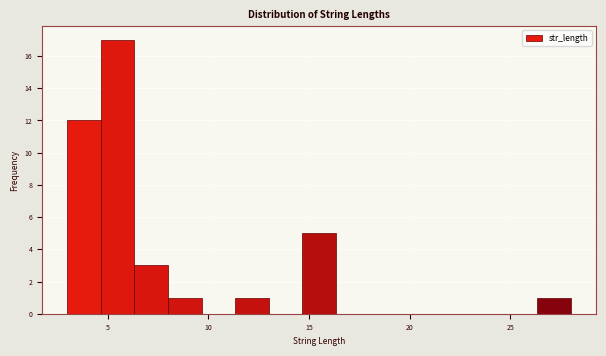

Read against the x-axis, roughly where is the centre of the tallest bar?

5.5